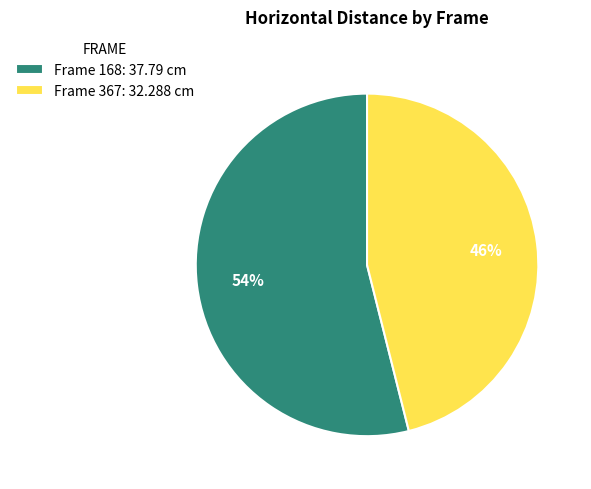

Which category accounts for the majority?

Frame 168: 37.79 cm